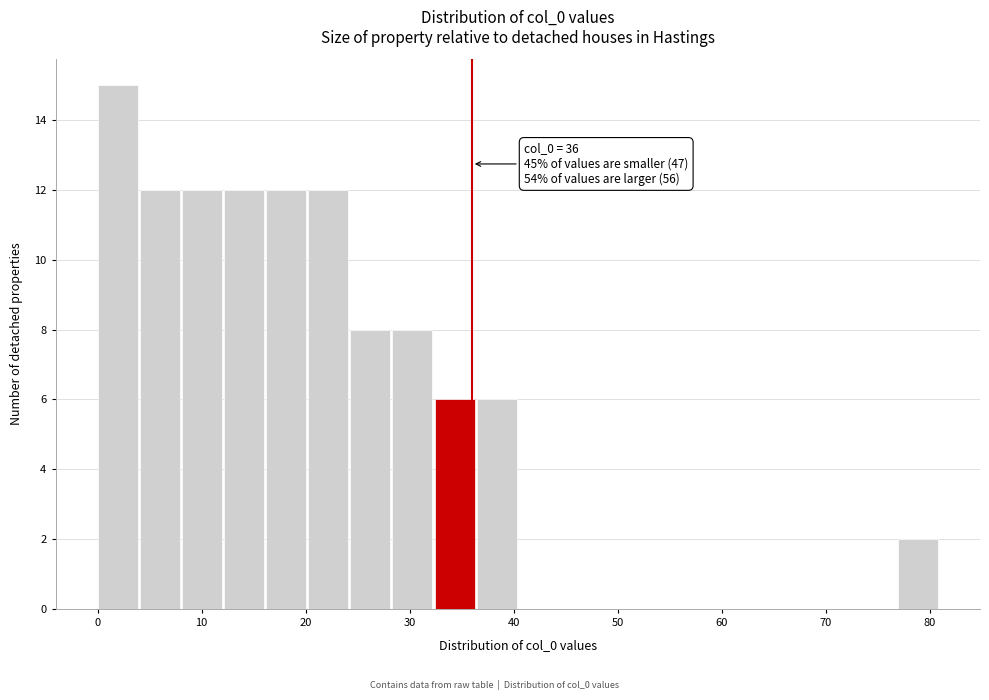

Over which range of the x-axis is the bar tallest?

0 to 4